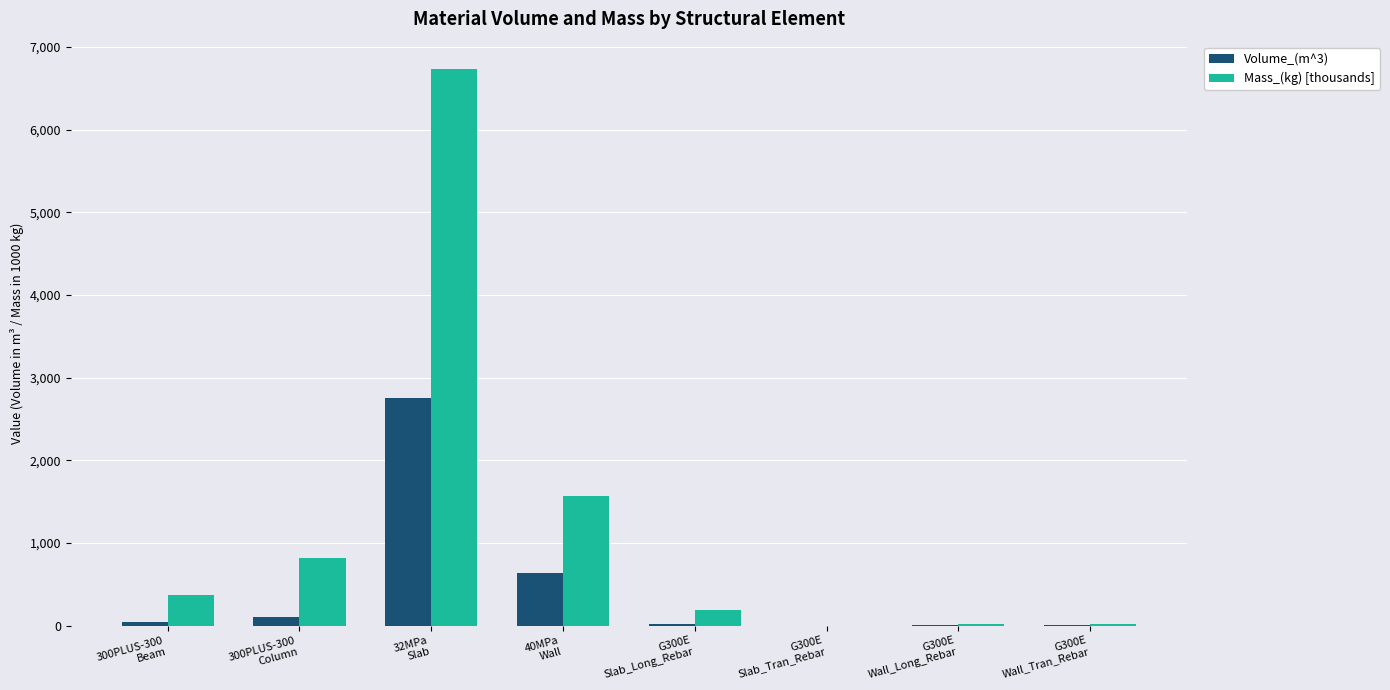

What is the difference between the Volume_(m^3) values at 32MPa
Slab and G300E
Slab_Tran_Rebar?

2749.7